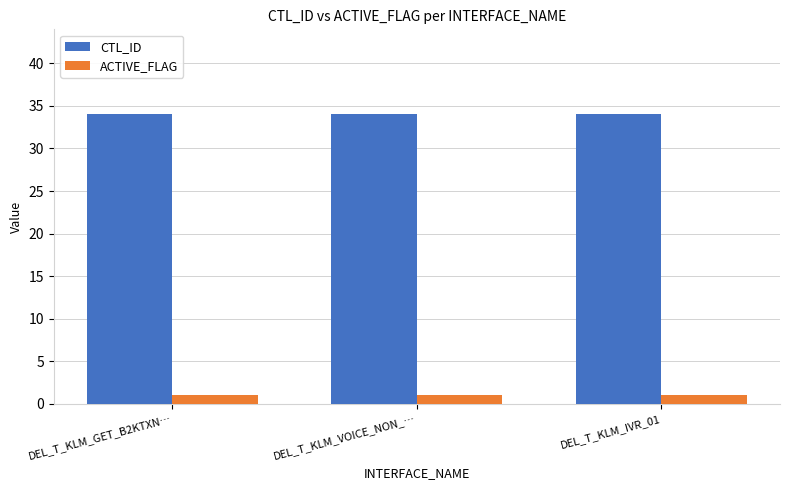

Rank the series by their average value, from highest to lowest.

CTL_ID, ACTIVE_FLAG